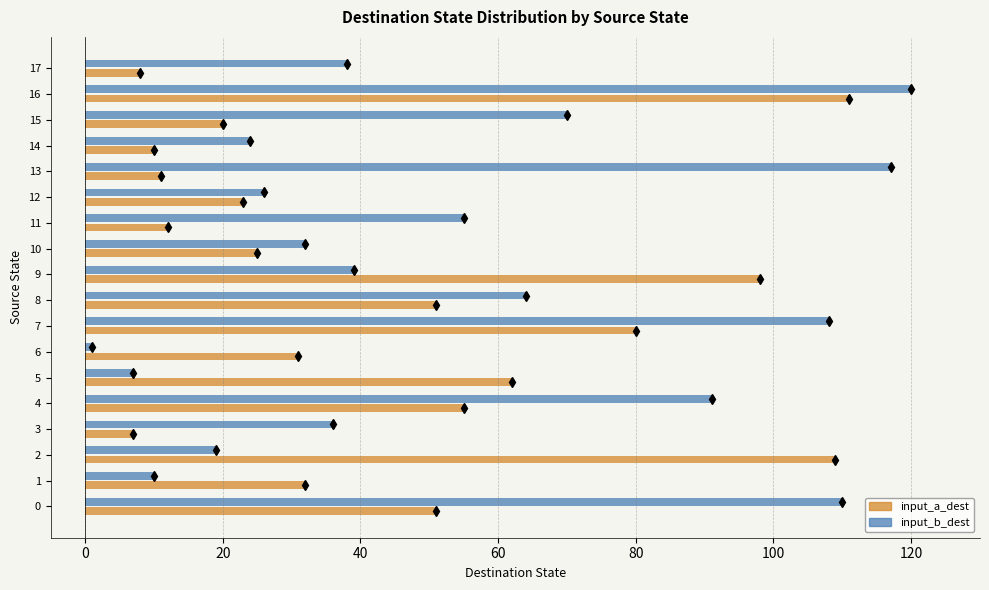

What is the sum of all input_a_dest values?

796